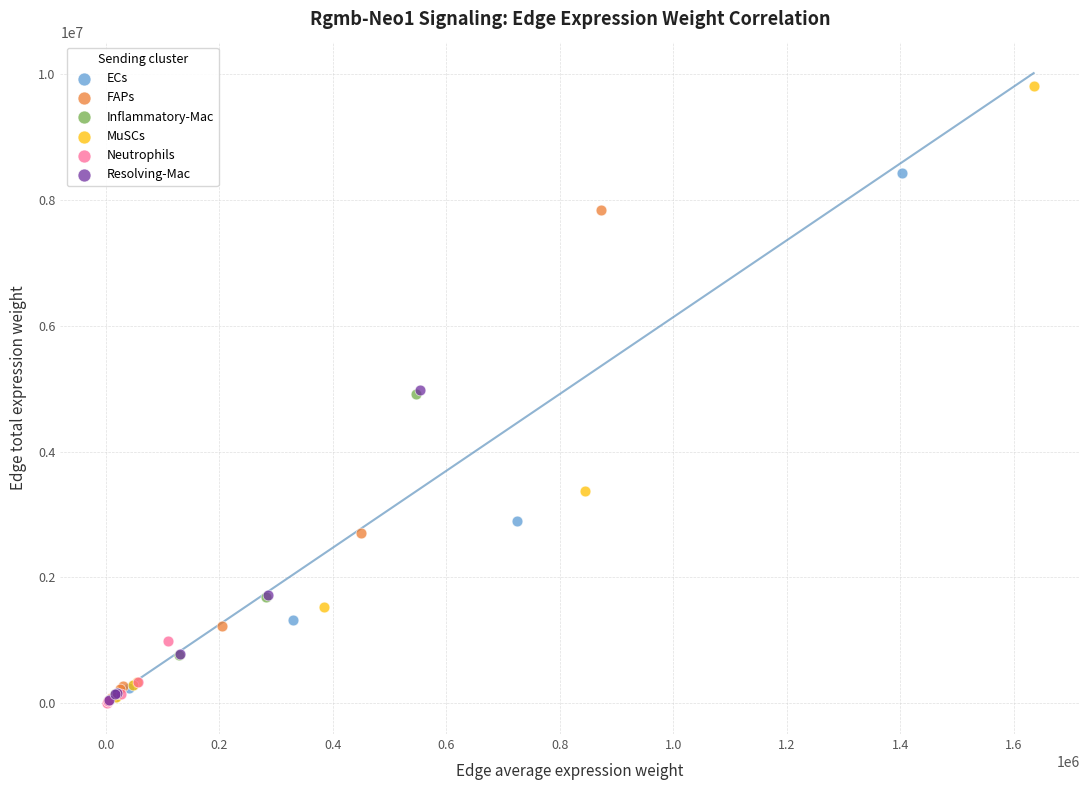

Which series reaches the maximum Y coordinate?

MuSCs